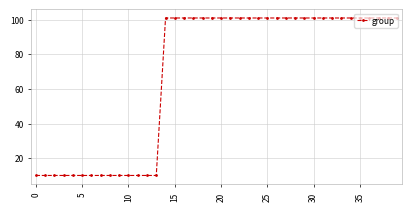

Reading left to right, list all the values displayed in this chart.

10	10	10	10	10	10	10	10	10	10	10	10	10	10	101	101	101	101	101	101	101	101	101	101	101	101	101	101	101	101	101	101	101	101	101	101	101	101	101	101